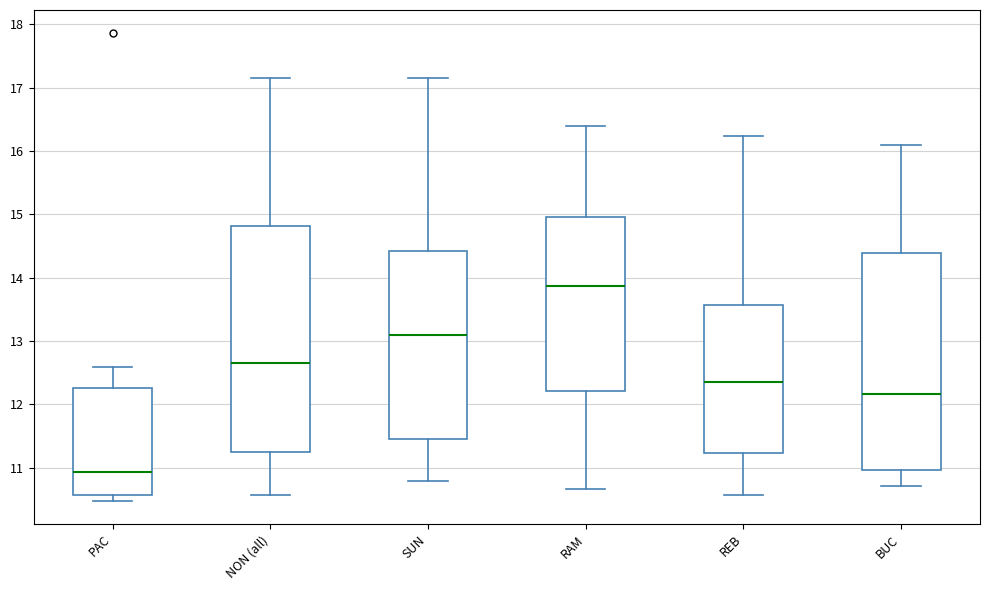

Where does the lower whisker of the box for SUN end on the y-axis? The values are not printed on the chart, so give them approximately, as read against the axis.

10.8